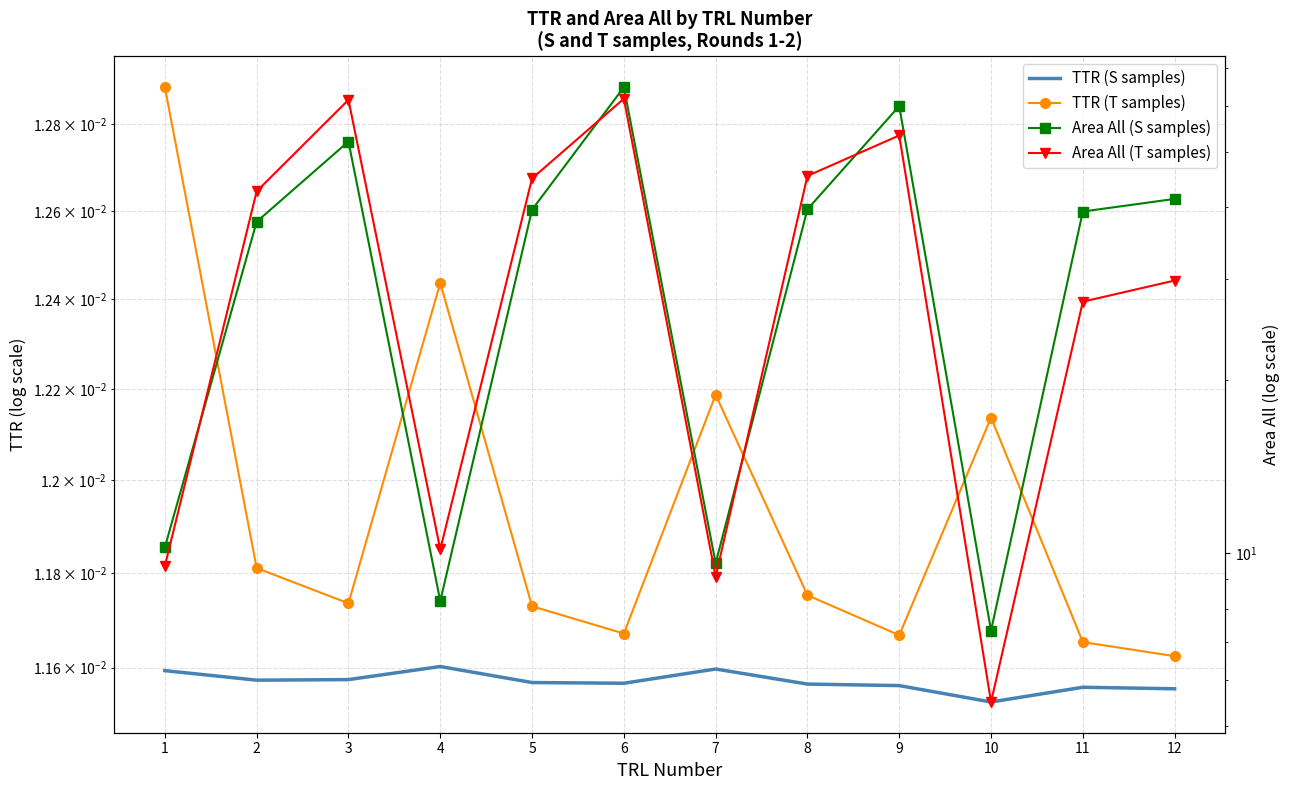

Which has a higher value, 7 or 1?

7